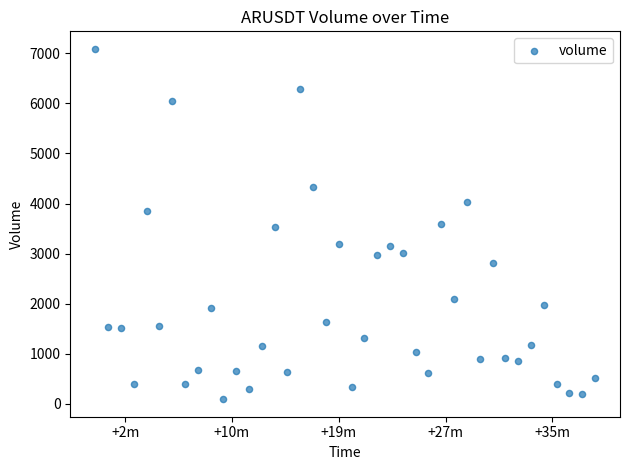

What is the range of Y values (max minus min)?

6997.5